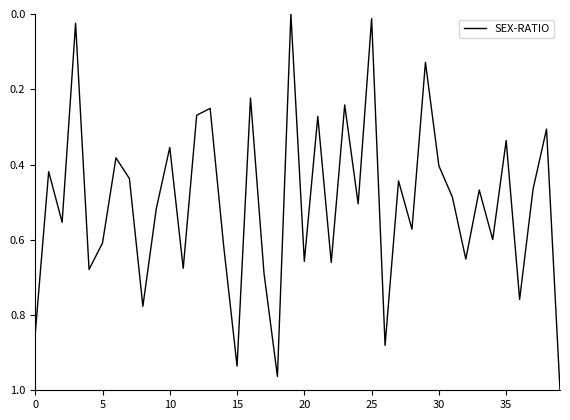

True or false: there are more than 0 points higher than both neighbors.

True